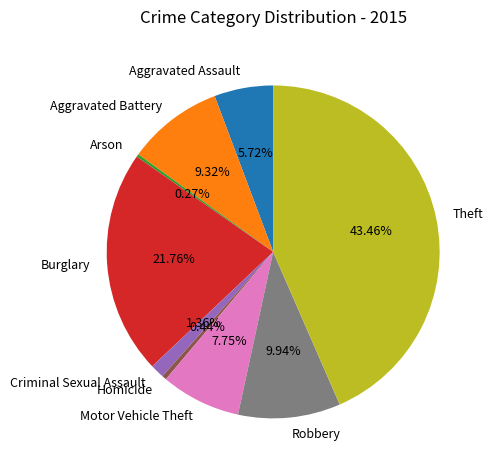

Is there a majority slice in this chart?

No